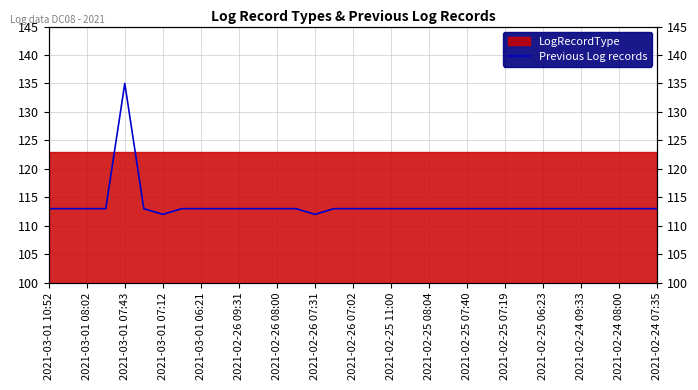

What is the greatest value displayed?

135